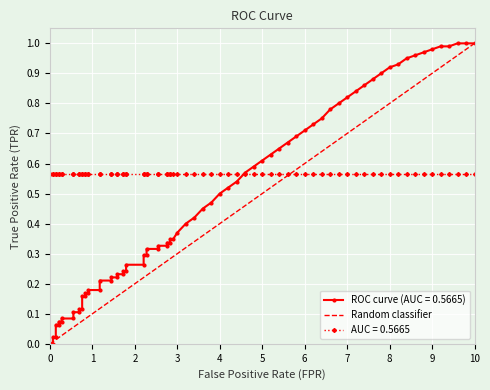

What is the change in value from 0 to 10?

+1